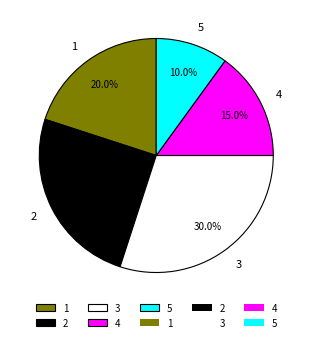

How many slices are in this pie chart?

5